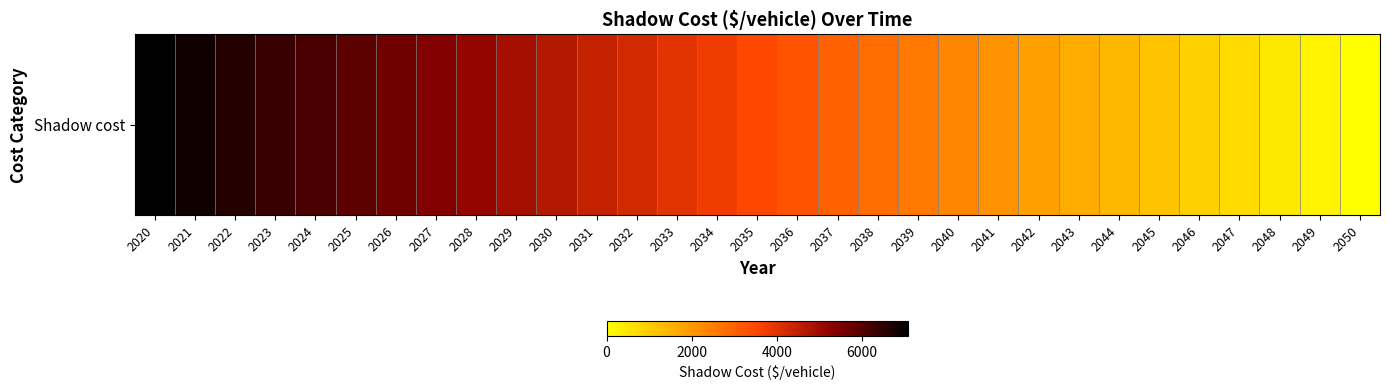

Is it true that the value at 2024 is 6119.1?

True